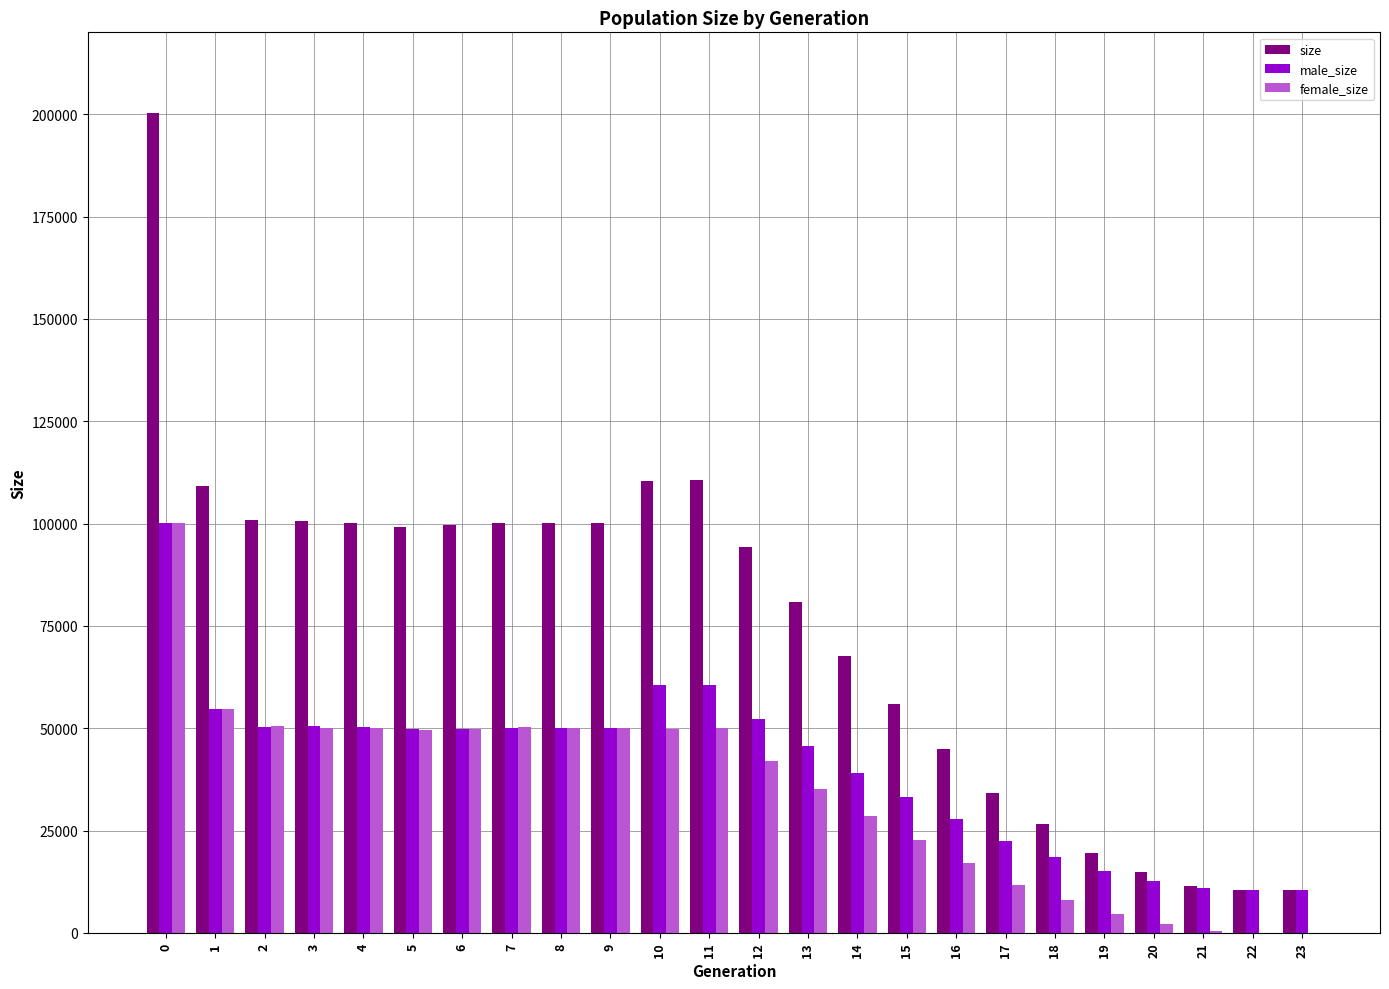

Is the value of female_size at 8 greater than the value of male_size at 21?

Yes